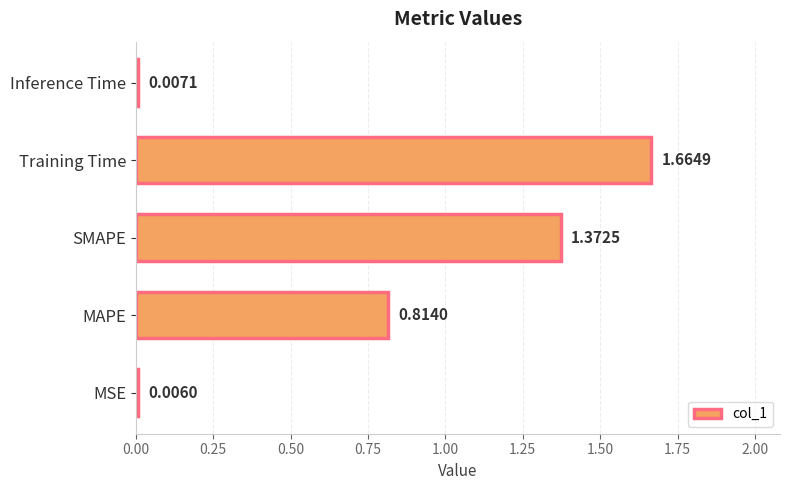

What is the sum of all values?

3.9